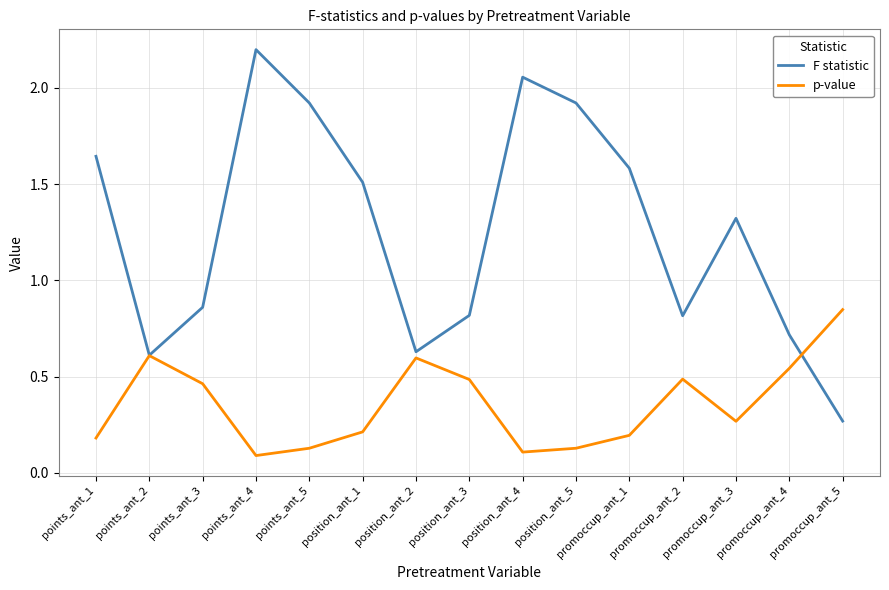

Rank the series by their maximum value, from highest to lowest.

F statistic, p-value